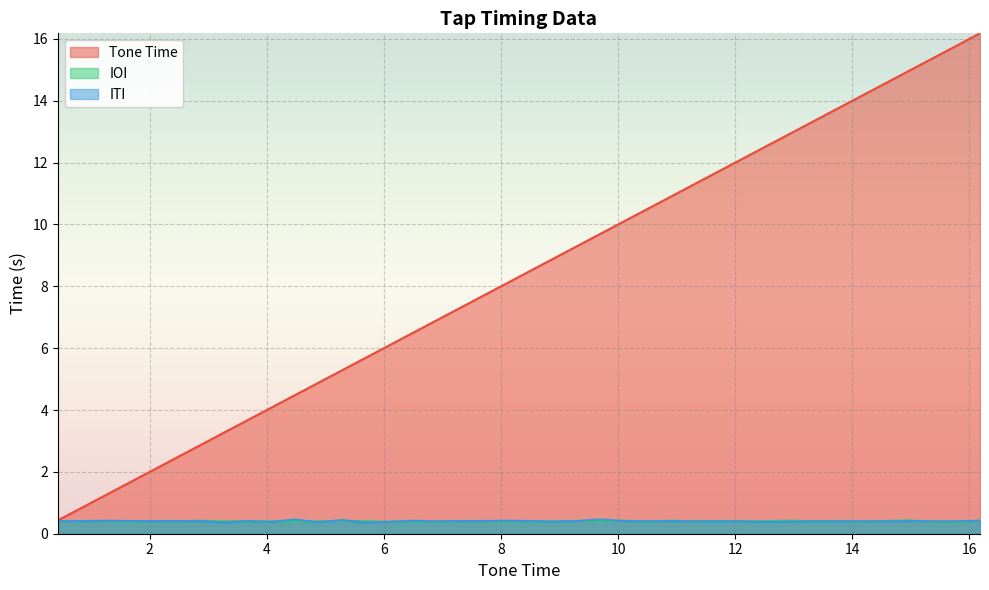

The ITI series shows 0.3 at 2.05. True or false?

False